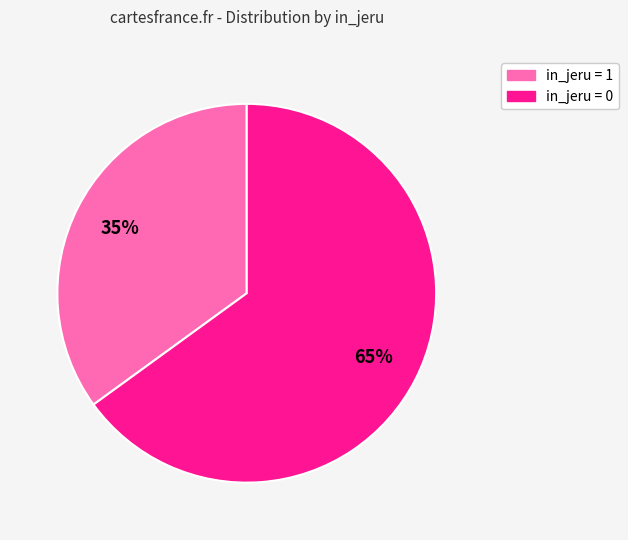

Which slice is the smallest?

in_jeru = 1